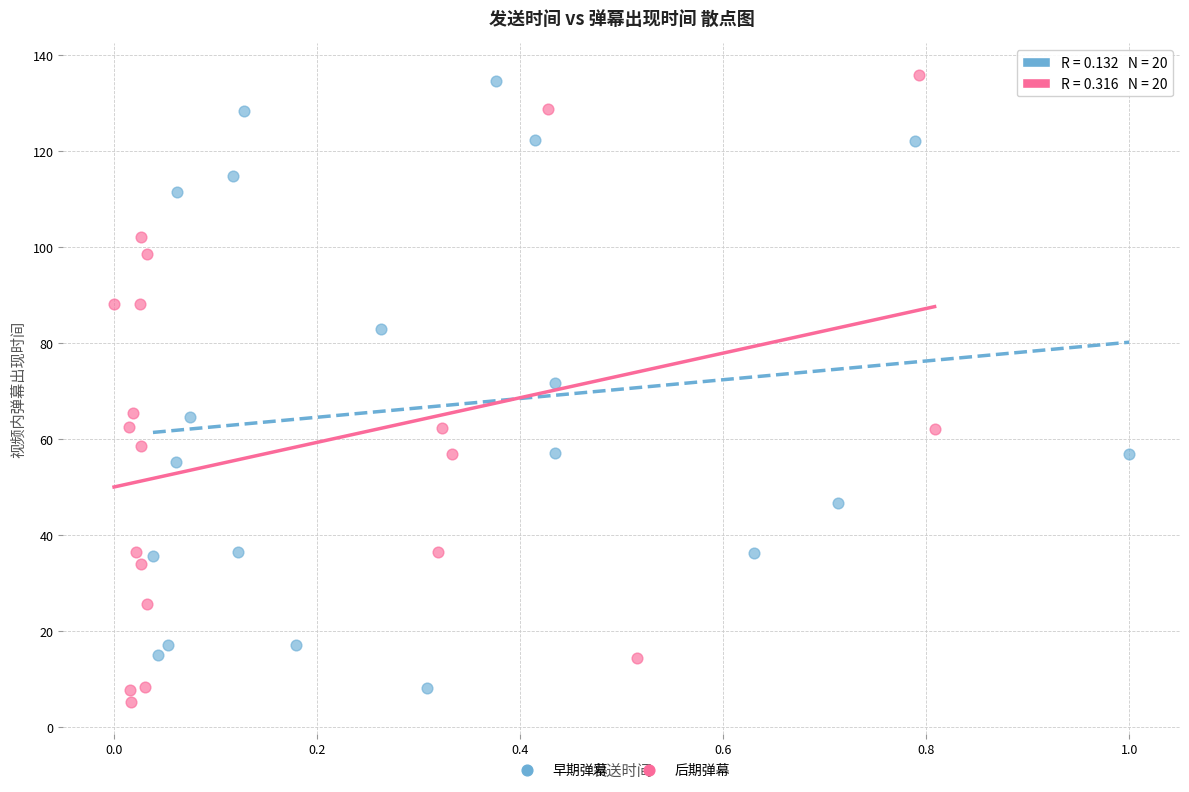

What are all the series names shown in the legend?

早期弹幕, 后期弹幕